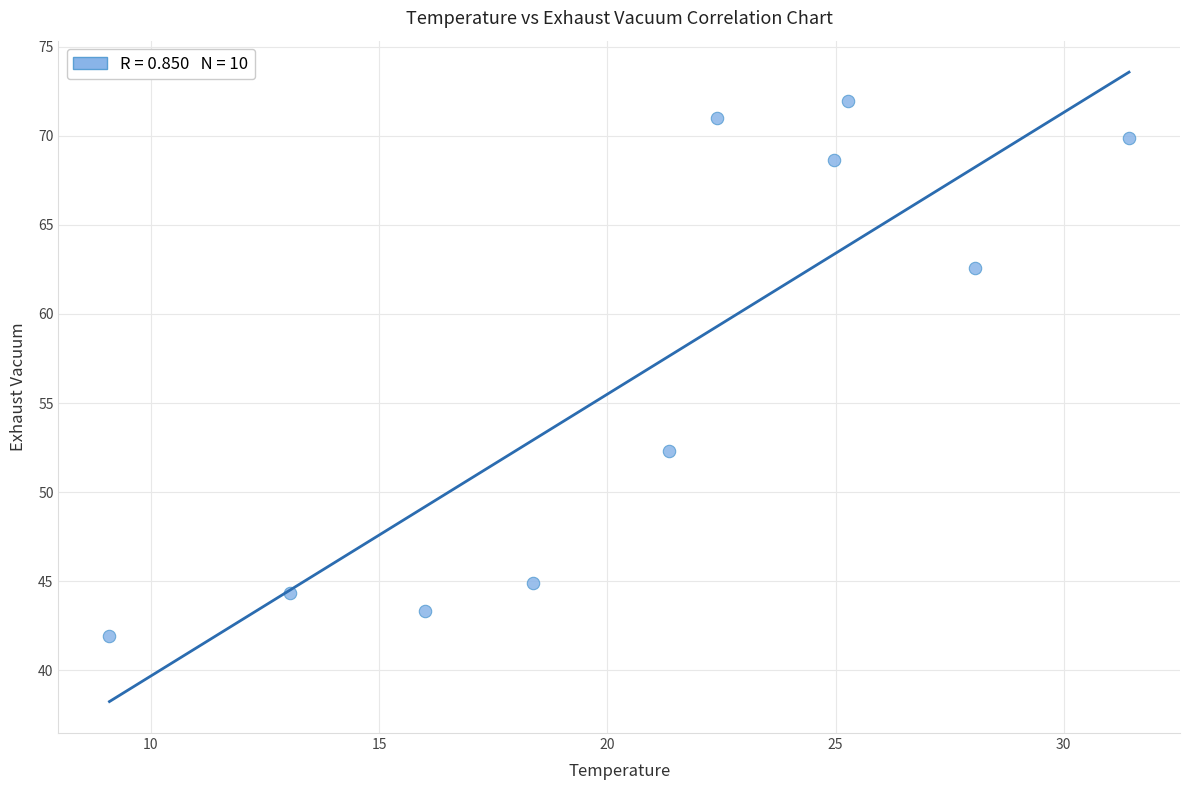

What is the range of Y values (max minus min)?

30.0